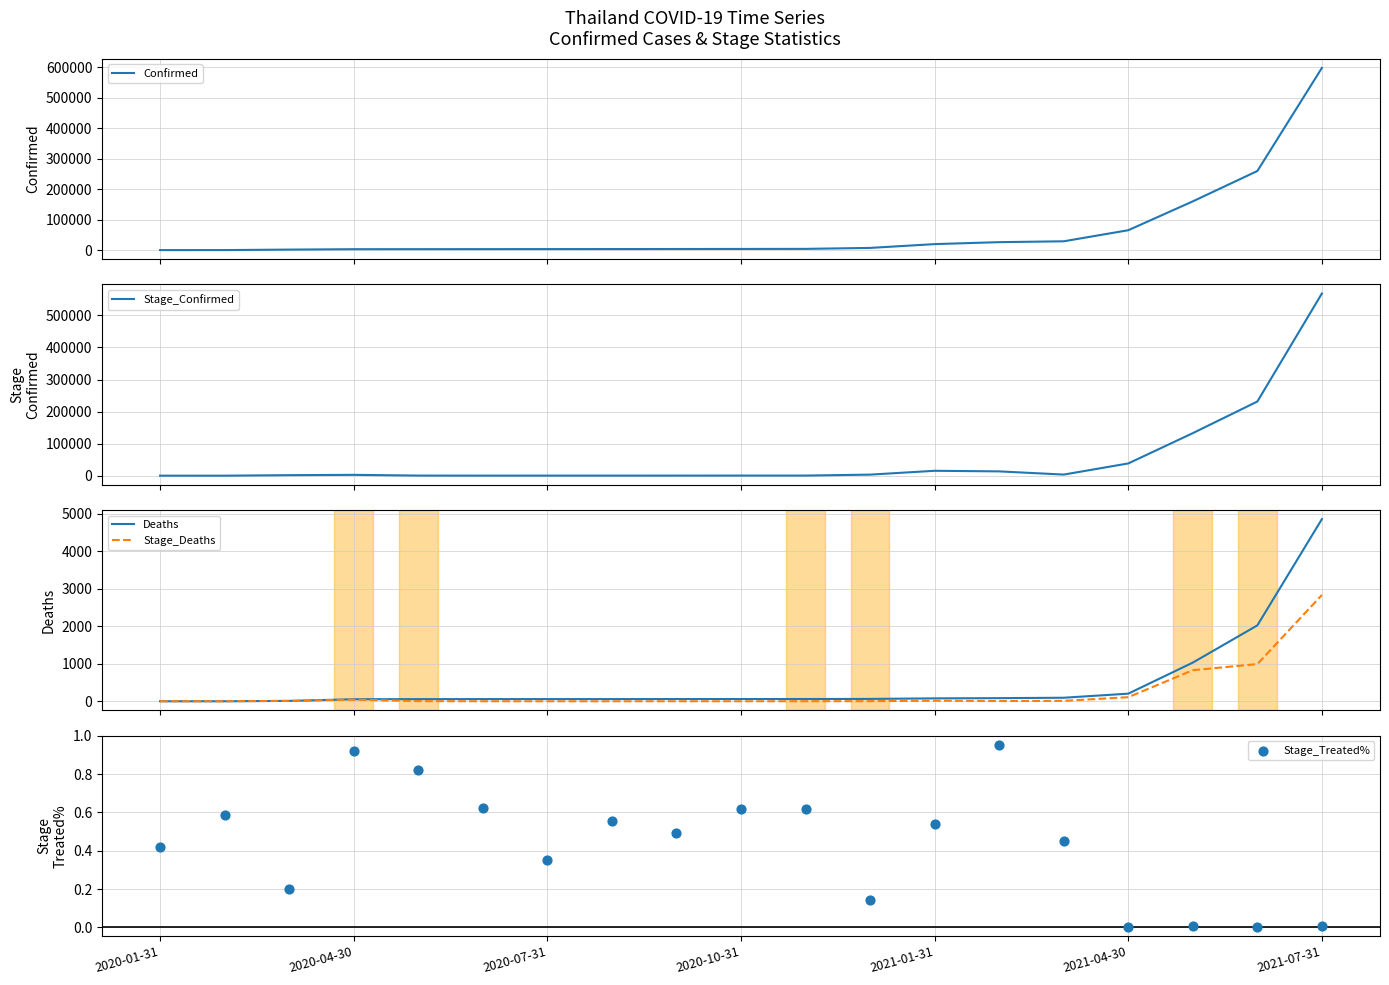

Which series has the widest spread of Y values?

Confirmed